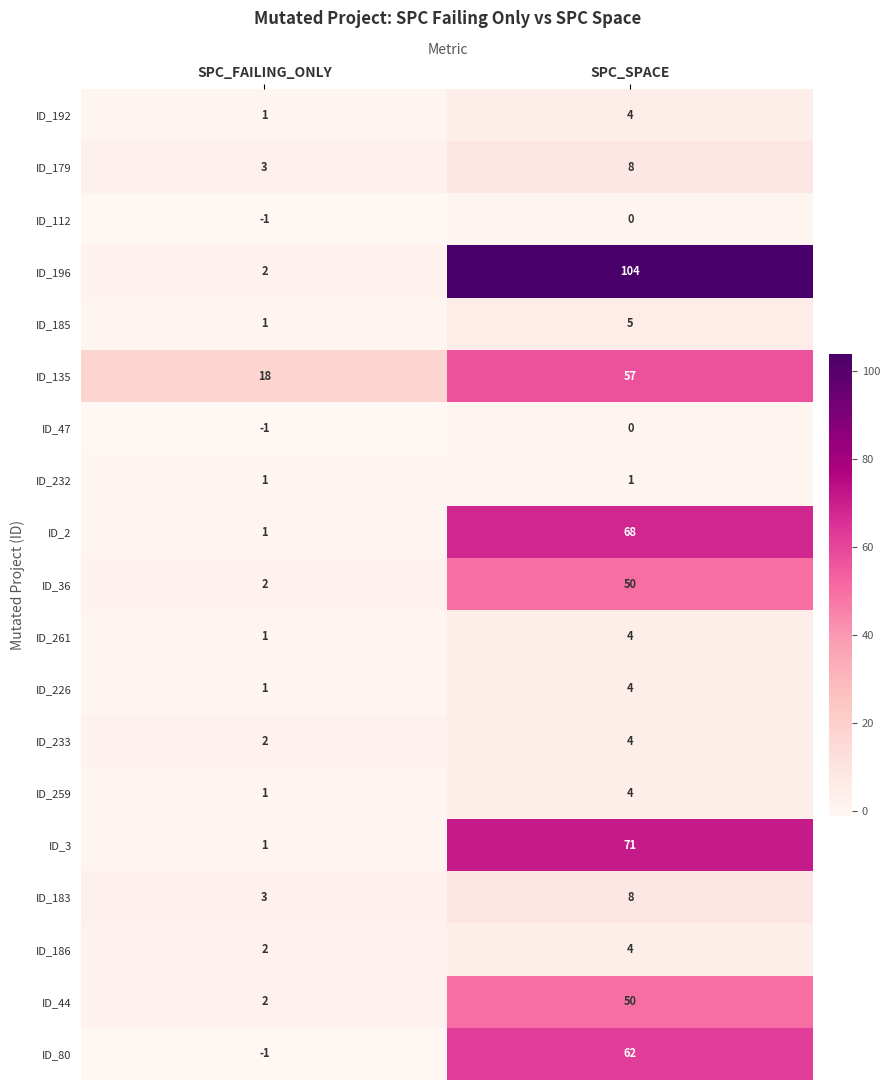

Rank the categories by ID_112 value from lowest to highest.

SPC_FAILING_ONLY, SPC_SPACE